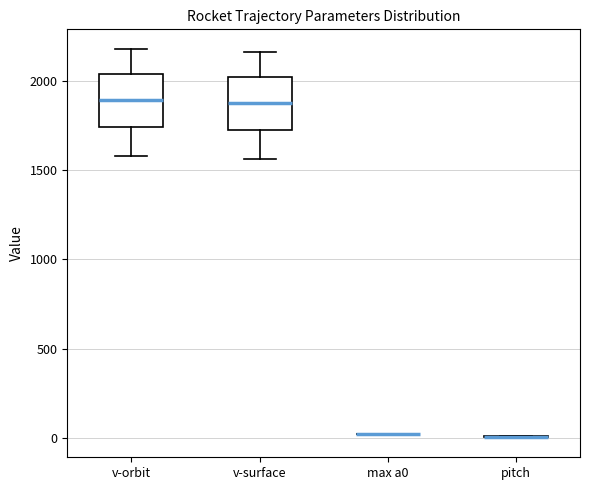

Reading left to right, read every box against the y-axis: the position of its median line, the range the box covers, and the ends of its whiskers. The values are not printed on the chart, so give them approximately, as read against the axis.

v-orbit: median 1900, box 1750 to 2050, whiskers 1600 to 2200
v-surface: median 1850, box 1700 to 2000, whiskers 1550 to 2150
max a0: box collapsed to a line at 0, whiskers 0 to 0
pitch: box collapsed to a line at 0, whiskers 0 to 0